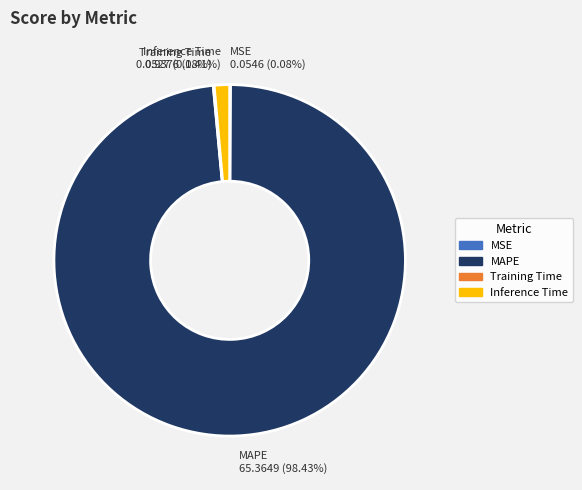

Combined, do Inference Time and MAPE account for over 50%?

Yes